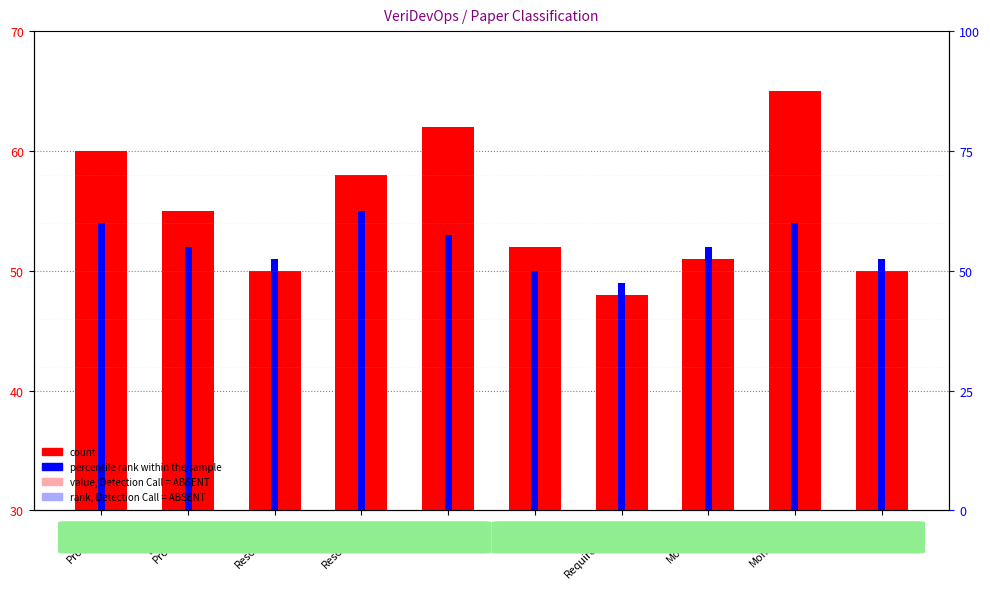

Which has a higher value, Monitoring or AI/ML
Process?

Monitoring